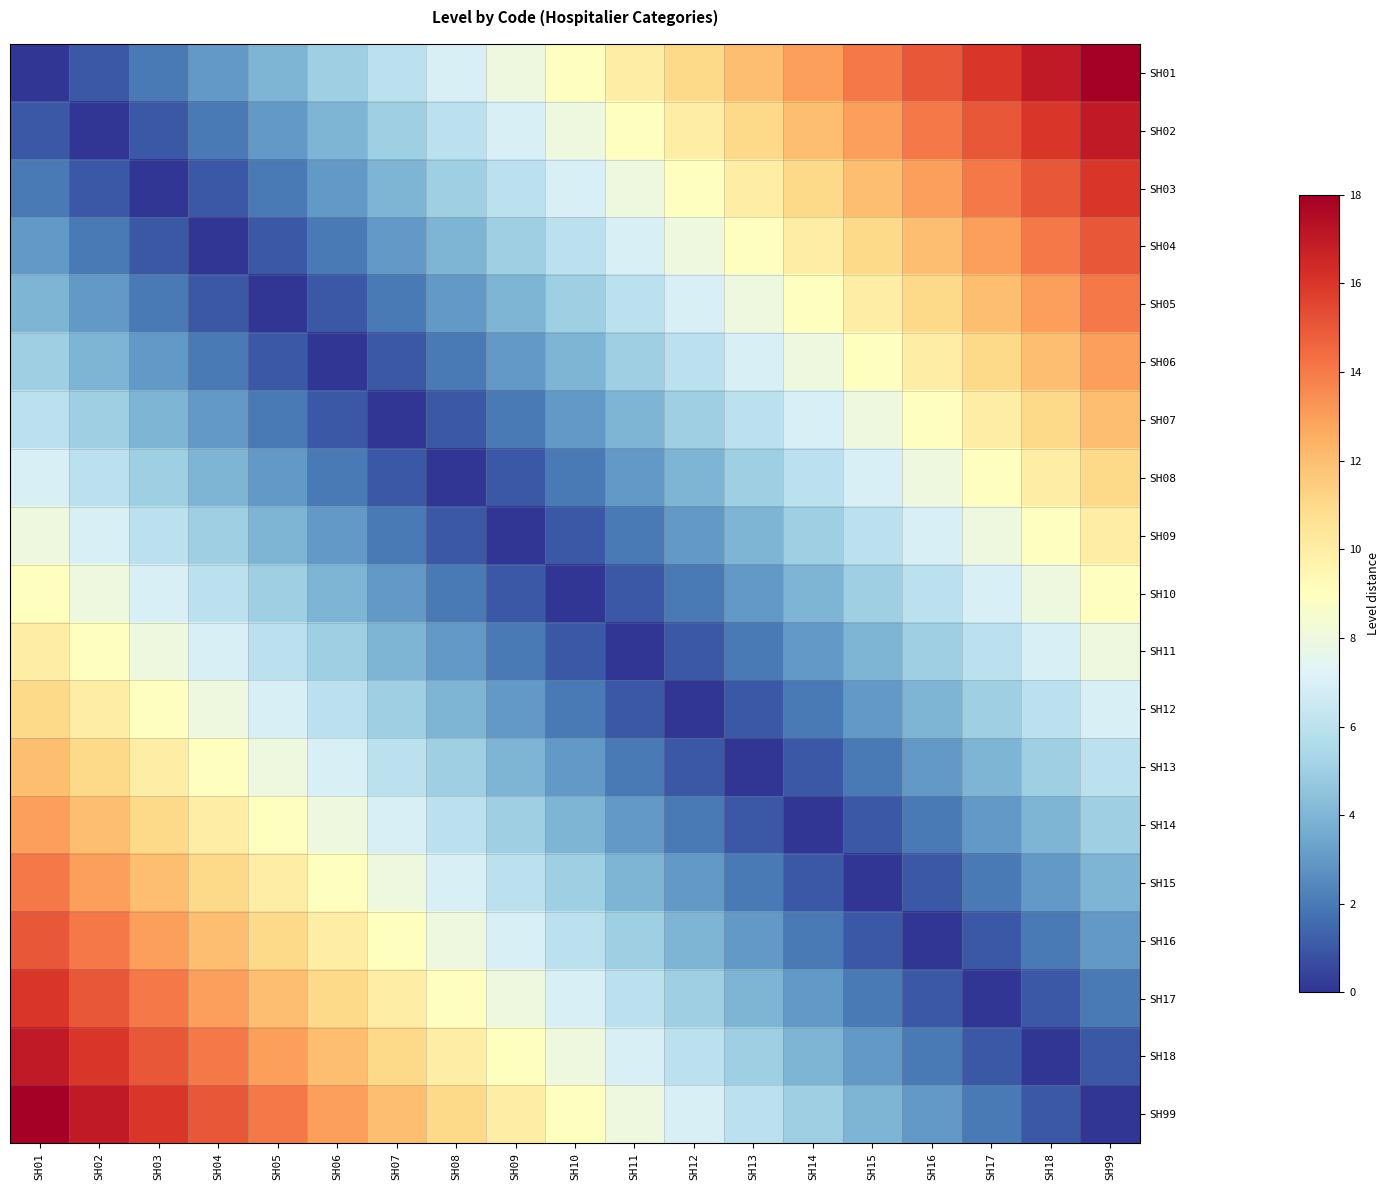

Reading left to right, extract all data points from this chart.

SH01: SH01=0	SH02=1	SH03=2	SH04=3	SH05=4	SH06=5	SH07=6	SH08=7	SH09=8	SH10=9	SH11=10	SH12=11	SH13=12	SH14=13	SH15=14	SH16=15	SH17=16	SH18=17	SH99=18
SH02: SH01=1	SH02=0	SH03=1	SH04=2	SH05=3	SH06=4	SH07=5	SH08=6	SH09=7	SH10=8	SH11=9	SH12=10	SH13=11	SH14=12	SH15=13	SH16=14	SH17=15	SH18=16	SH99=17
SH03: SH01=2	SH02=1	SH03=0	SH04=1	SH05=2	SH06=3	SH07=4	SH08=5	SH09=6	SH10=7	SH11=8	SH12=9	SH13=10	SH14=11	SH15=12	SH16=13	SH17=14	SH18=15	SH99=16
SH04: SH01=3	SH02=2	SH03=1	SH04=0	SH05=1	SH06=2	SH07=3	SH08=4	SH09=5	SH10=6	SH11=7	SH12=8	SH13=9	SH14=10	SH15=11	SH16=12	SH17=13	SH18=14	SH99=15
SH05: SH01=4	SH02=3	SH03=2	SH04=1	SH05=0	SH06=1	SH07=2	SH08=3	SH09=4	SH10=5	SH11=6	SH12=7	SH13=8	SH14=9	SH15=10	SH16=11	SH17=12	SH18=13	SH99=14
SH06: SH01=5	SH02=4	SH03=3	SH04=2	SH05=1	SH06=0	SH07=1	SH08=2	SH09=3	SH10=4	SH11=5	SH12=6	SH13=7	SH14=8	SH15=9	SH16=10	SH17=11	SH18=12	SH99=13
SH07: SH01=6	SH02=5	SH03=4	SH04=3	SH05=2	SH06=1	SH07=0	SH08=1	SH09=2	SH10=3	SH11=4	SH12=5	SH13=6	SH14=7	SH15=8	SH16=9	SH17=10	SH18=11	SH99=12
SH08: SH01=7	SH02=6	SH03=5	SH04=4	SH05=3	SH06=2	SH07=1	SH08=0	SH09=1	SH10=2	SH11=3	SH12=4	SH13=5	SH14=6	SH15=7	SH16=8	SH17=9	SH18=10	SH99=11
SH09: SH01=8	SH02=7	SH03=6	SH04=5	SH05=4	SH06=3	SH07=2	SH08=1	SH09=0	SH10=1	SH11=2	SH12=3	SH13=4	SH14=5	SH15=6	SH16=7	SH17=8	SH18=9	SH99=10
SH10: SH01=9	SH02=8	SH03=7	SH04=6	SH05=5	SH06=4	SH07=3	SH08=2	SH09=1	SH10=0	SH11=1	SH12=2	SH13=3	SH14=4	SH15=5	SH16=6	SH17=7	SH18=8	SH99=9
SH11: SH01=10	SH02=9	SH03=8	SH04=7	SH05=6	SH06=5	SH07=4	SH08=3	SH09=2	SH10=1	SH11=0	SH12=1	SH13=2	SH14=3	SH15=4	SH16=5	SH17=6	SH18=7	SH99=8
SH12: SH01=11	SH02=10	SH03=9	SH04=8	SH05=7	SH06=6	SH07=5	SH08=4	SH09=3	SH10=2	SH11=1	SH12=0	SH13=1	SH14=2	SH15=3	SH16=4	SH17=5	SH18=6	SH99=7
SH13: SH01=12	SH02=11	SH03=10	SH04=9	SH05=8	SH06=7	SH07=6	SH08=5	SH09=4	SH10=3	SH11=2	SH12=1	SH13=0	SH14=1	SH15=2	SH16=3	SH17=4	SH18=5	SH99=6
SH14: SH01=13	SH02=12	SH03=11	SH04=10	SH05=9	SH06=8	SH07=7	SH08=6	SH09=5	SH10=4	SH11=3	SH12=2	SH13=1	SH14=0	SH15=1	SH16=2	SH17=3	SH18=4	SH99=5
SH15: SH01=14	SH02=13	SH03=12	SH04=11	SH05=10	SH06=9	SH07=8	SH08=7	SH09=6	SH10=5	SH11=4	SH12=3	SH13=2	SH14=1	SH15=0	SH16=1	SH17=2	SH18=3	SH99=4
SH16: SH01=15	SH02=14	SH03=13	SH04=12	SH05=11	SH06=10	SH07=9	SH08=8	SH09=7	SH10=6	SH11=5	SH12=4	SH13=3	SH14=2	SH15=1	SH16=0	SH17=1	SH18=2	SH99=3
SH17: SH01=16	SH02=15	SH03=14	SH04=13	SH05=12	SH06=11	SH07=10	SH08=9	SH09=8	SH10=7	SH11=6	SH12=5	SH13=4	SH14=3	SH15=2	SH16=1	SH17=0	SH18=1	SH99=2
SH18: SH01=17	SH02=16	SH03=15	SH04=14	SH05=13	SH06=12	SH07=11	SH08=10	SH09=9	SH10=8	SH11=7	SH12=6	SH13=5	SH14=4	SH15=3	SH16=2	SH17=1	SH18=0	SH99=1
SH99: SH01=18	SH02=17	SH03=16	SH04=15	SH05=14	SH06=13	SH07=12	SH08=11	SH09=10	SH10=9	SH11=8	SH12=7	SH13=6	SH14=5	SH15=4	SH16=3	SH17=2	SH18=1	SH99=0